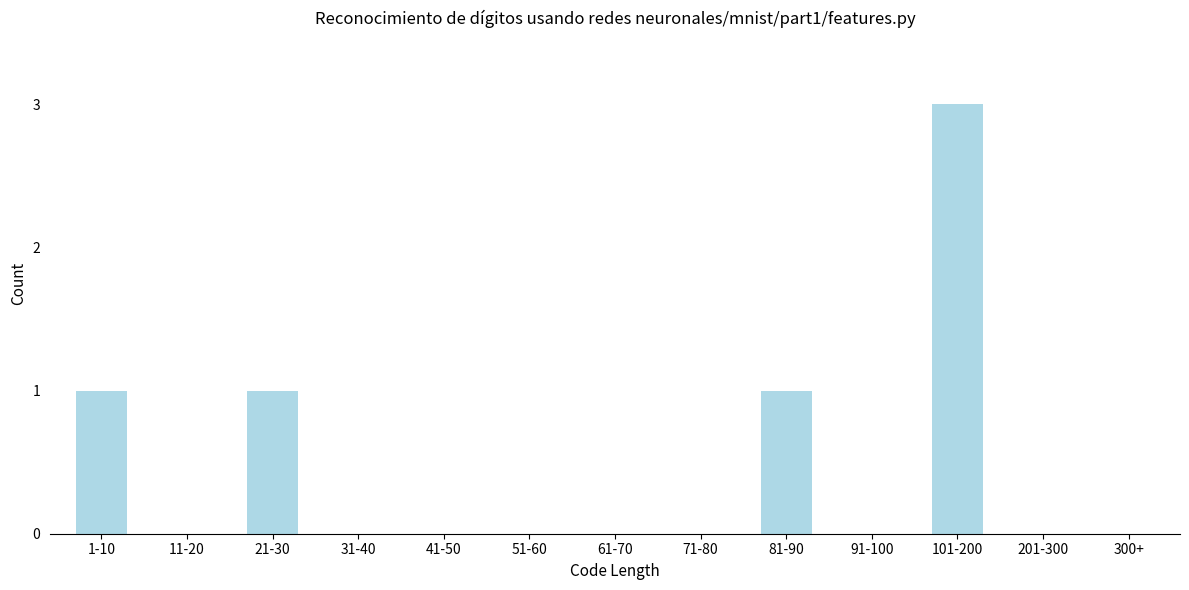

Reading right to left, what are all the values shown in this chart?

300+=0	201-300=0	101-200=3	91-100=0	81-90=1	71-80=0	61-70=0	51-60=0	41-50=0	31-40=0	21-30=1	11-20=0	1-10=1